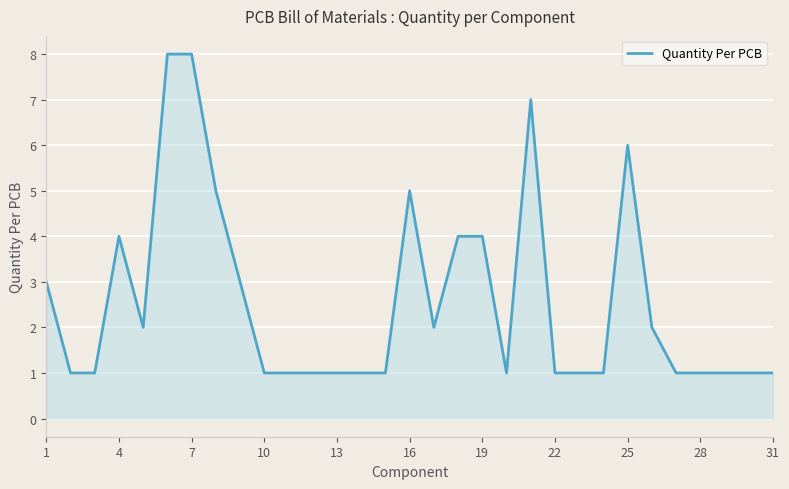

What is the difference between the maximum and minimum values?

7